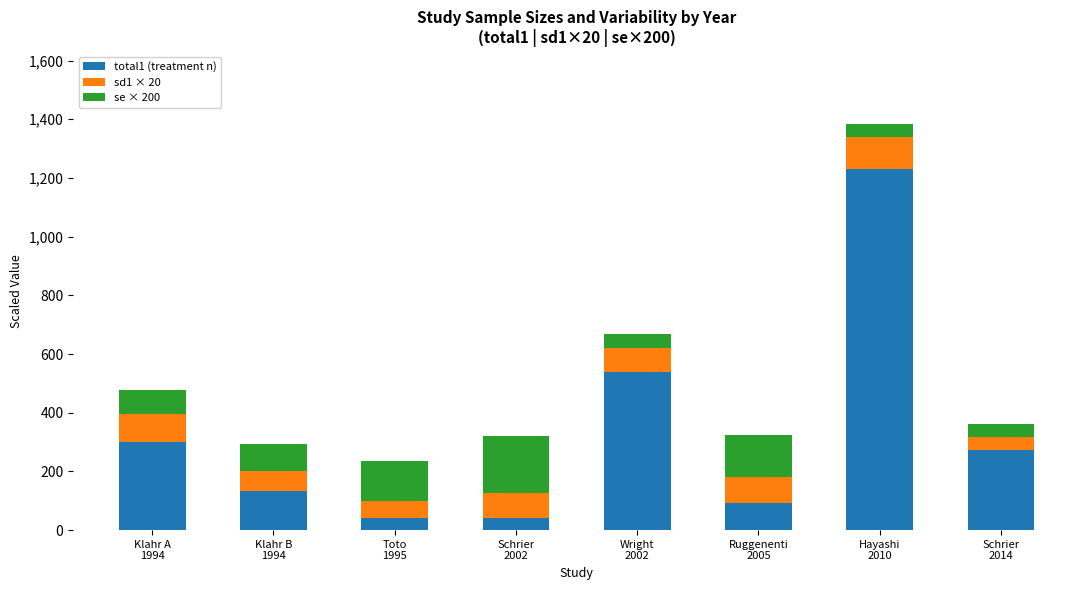

What is the lowest value of the total1 (treatment n) series?

41.0